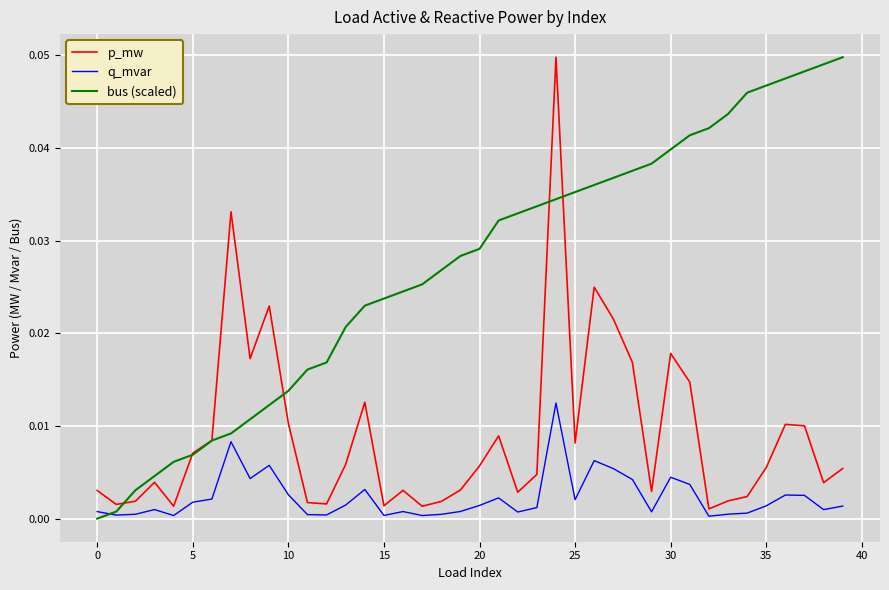

Which series has the largest total across all categories?

bus (scaled)